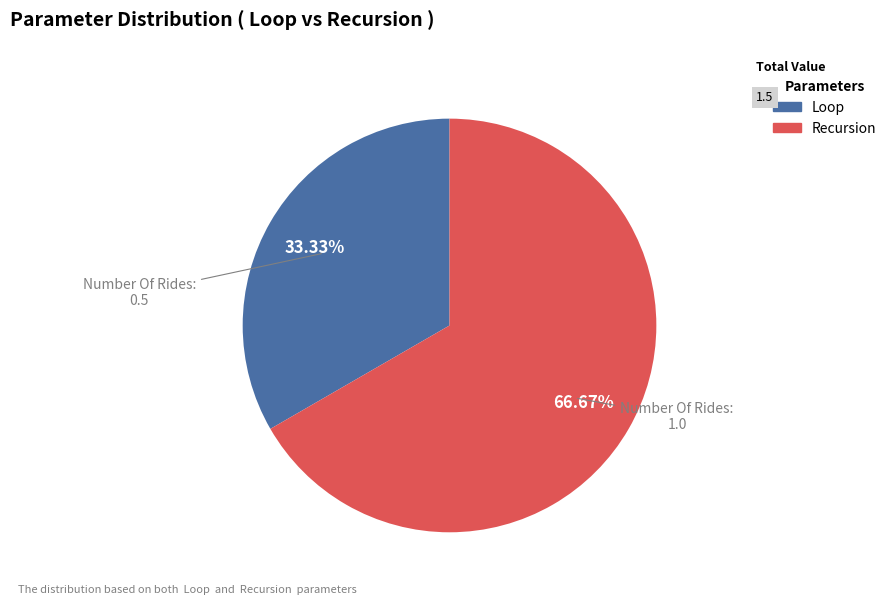

To the nearest percent, what percentage of the pie is Recursion?

67%